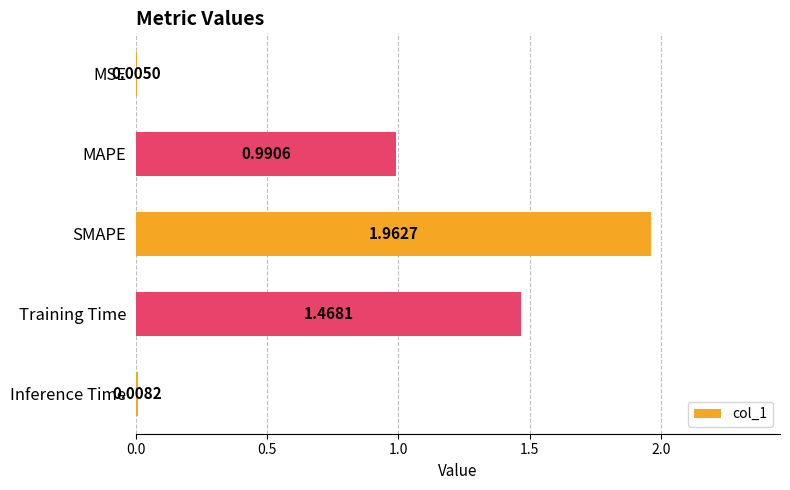

Where is the data nearest to the value 0?

MSE